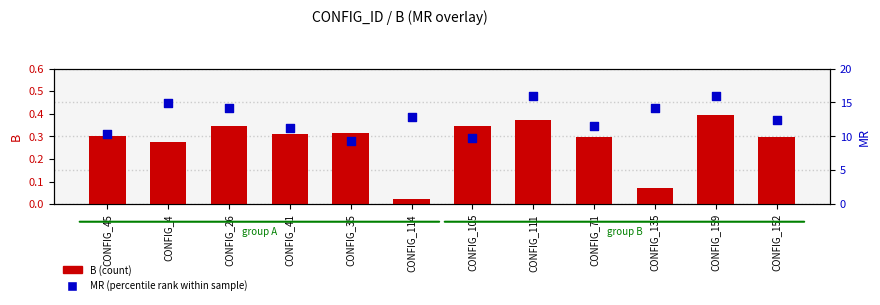

What are all the series names shown in the legend?

B (count), MR (percentile rank)